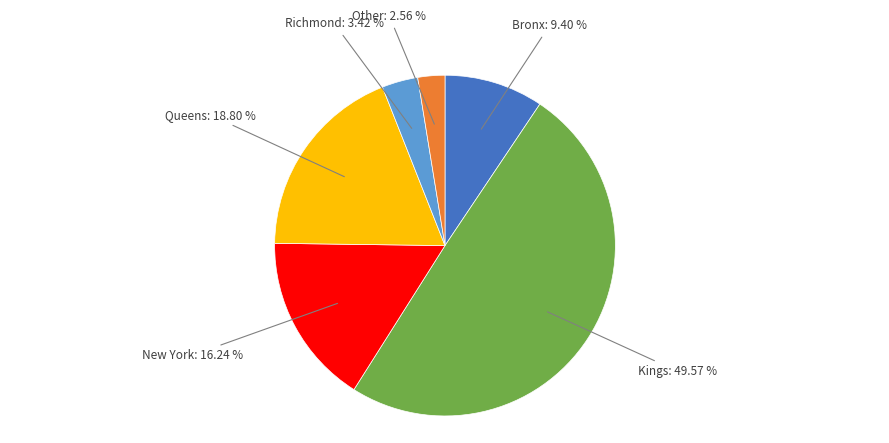

To the nearest percent, what is the difference between the largest and smallest slice percentages?

47%